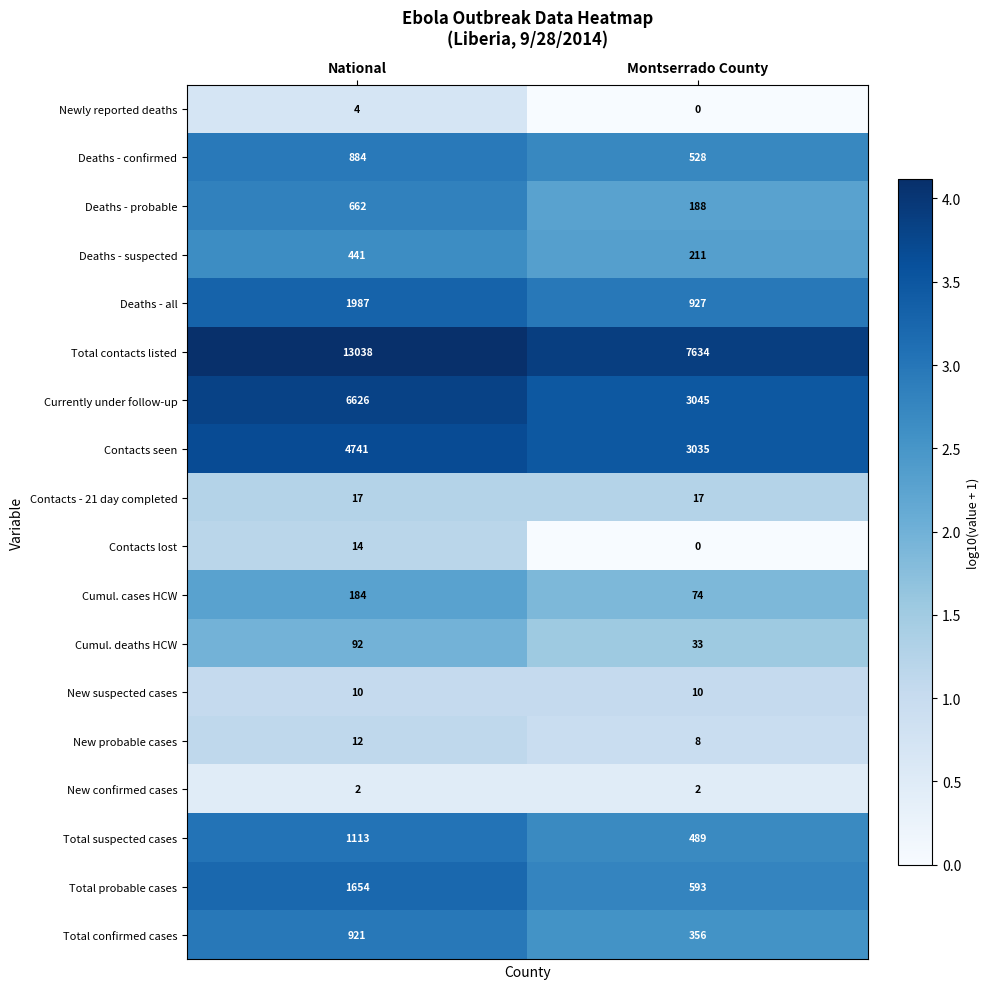

At National, list the series in order from smallest to largest.

New confirmed cases, Newly reported deaths, New suspected cases, New probable cases, Contacts lost, Contacts - 21 day completed, Cumul. deaths HCW, Cumul. cases HCW, Deaths - suspected, Deaths - probable, Deaths - confirmed, Total confirmed cases, Total suspected cases, Total probable cases, Deaths - all, Contacts seen, Currently under follow-up, Total contacts listed